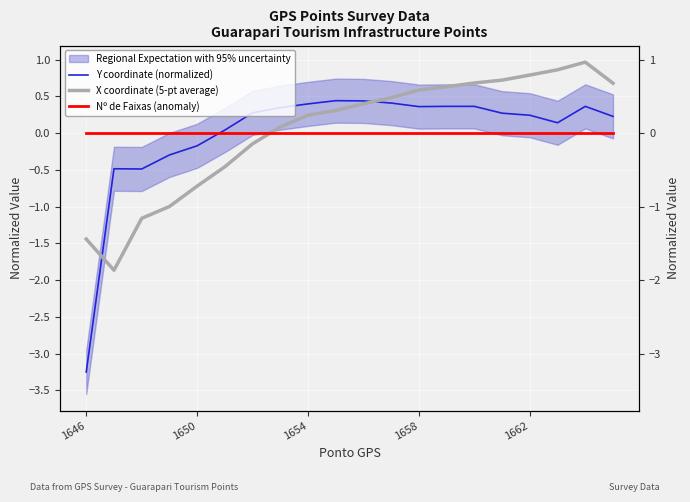

True or false: X coordinate (5-pt average) has a value of 0.4 at 18.

False